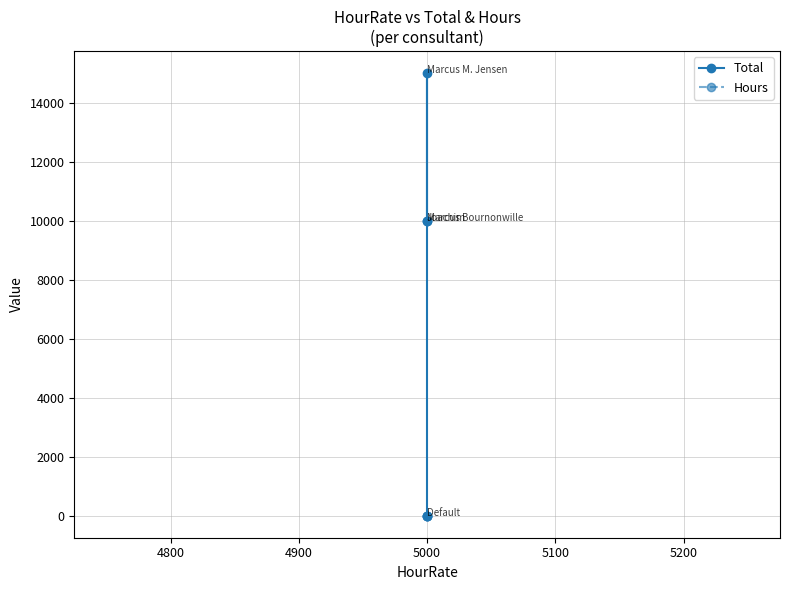

Does the chart display data point markers on the line(s)?

Yes